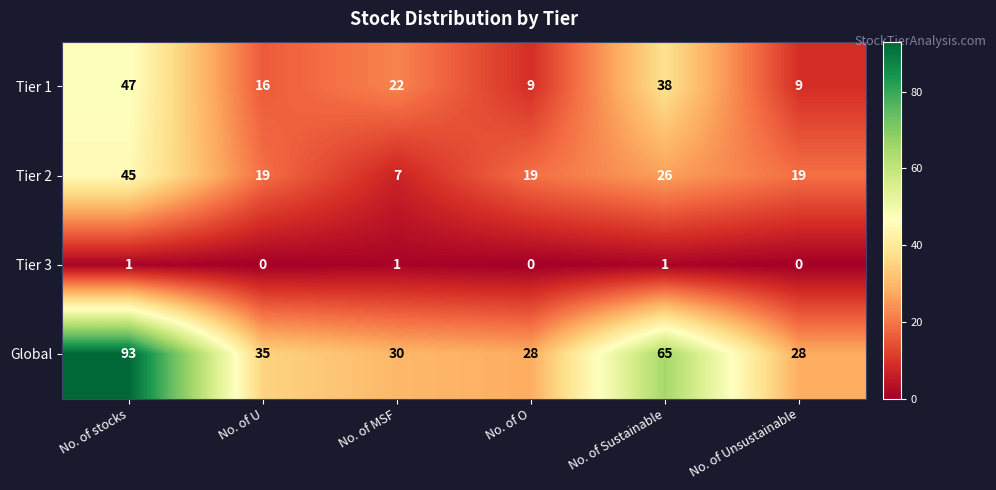

Rank the series at No. of Sustainable from highest to lowest value.

Global, Tier 1, Tier 2, Tier 3